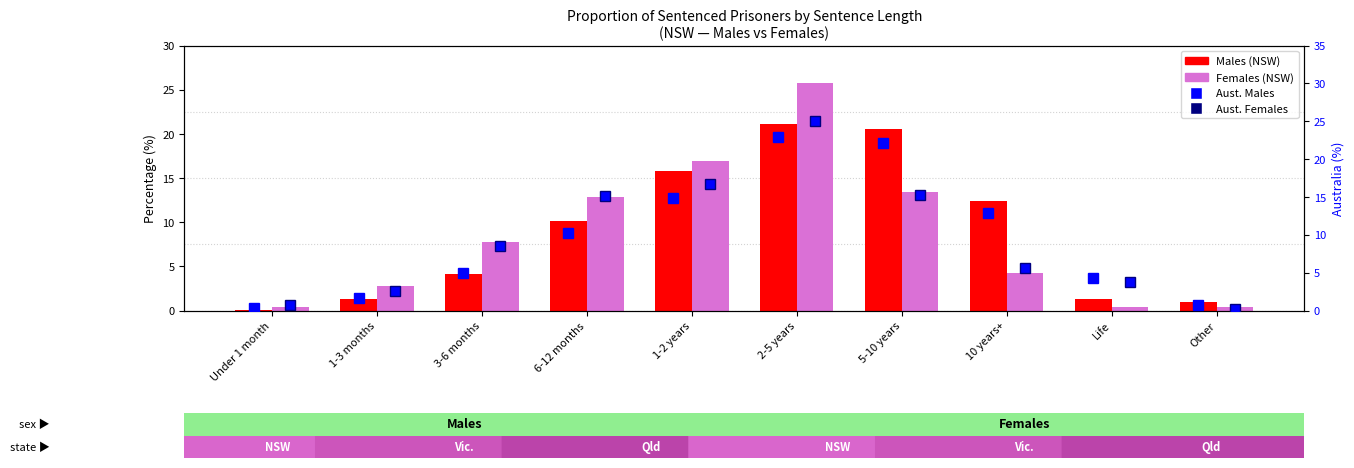

Between 2-5 years and 5-10 years, which is larger?

2-5 years